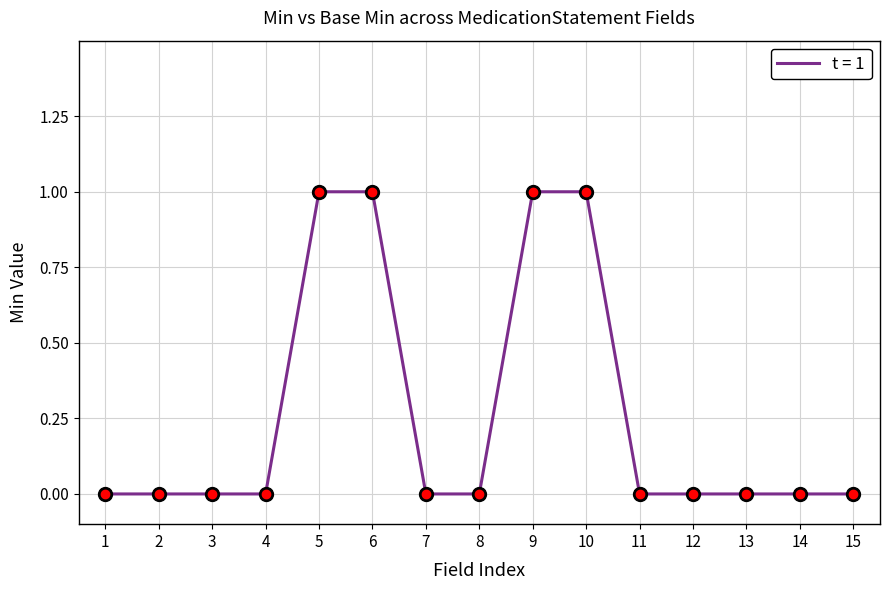

The value at 13 is 1. True or false?

False